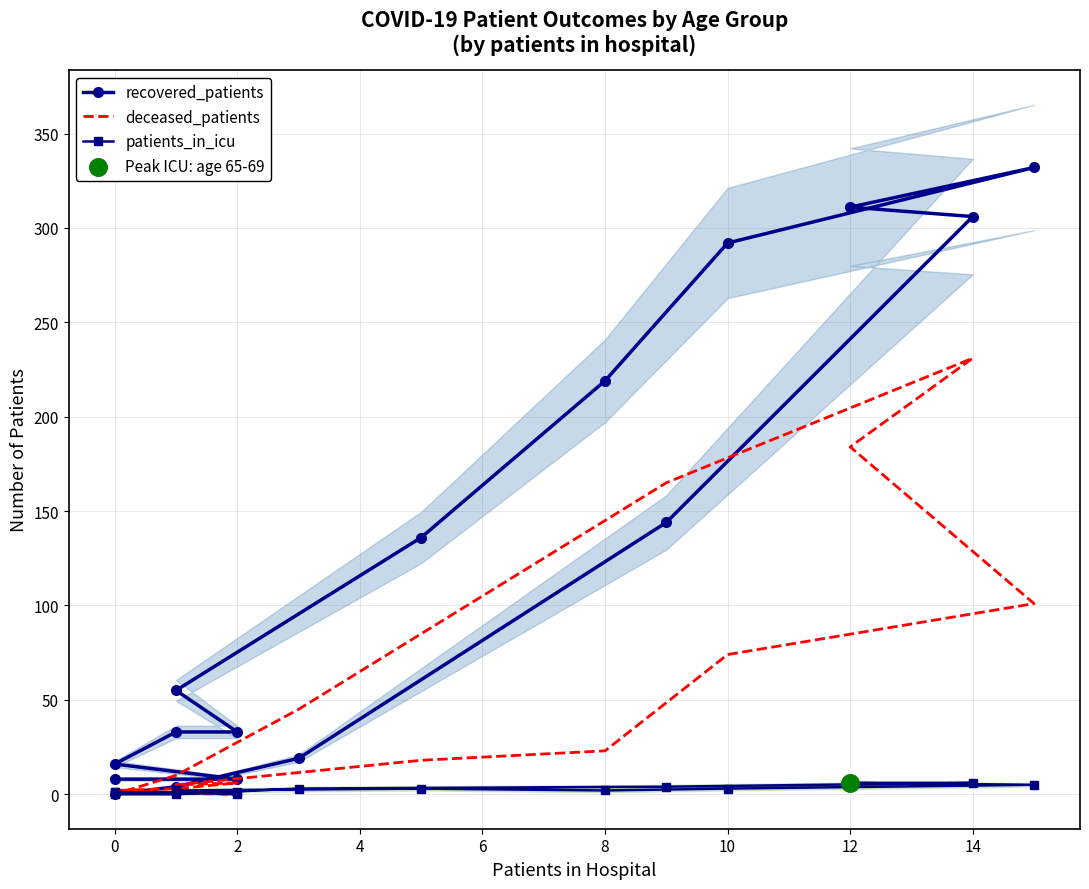

Which series has the largest Y range (max minus min)?

recovered_patients